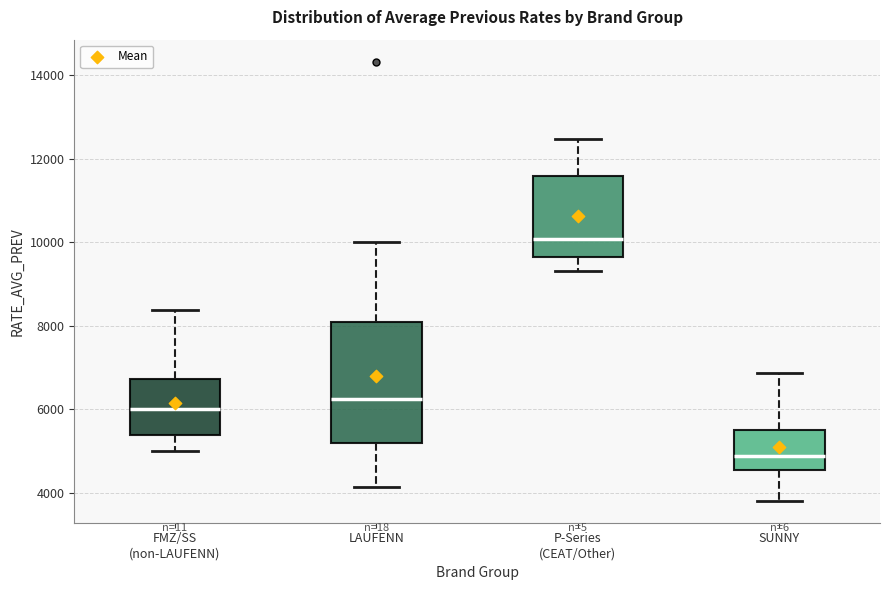

Reading left to right, read every box against the y-axis: the position of its median line, the range the box covers, and the ends of its whiskers. The values are not printed on the chart, so give them approximately, as read against the axis.

FMZ/SS (non-LAUFENN): median 6000, box 5400 to 6800, whiskers 5000 to 8400
LAUFENN: median 6200, box 5200 to 8000, whiskers 4200 to 10000
P-Series (CEAT/Other): median 10000, box 9600 to 11600, whiskers 9400 to 12400
SUNNY: median 4800, box 4600 to 5400, whiskers 3800 to 6800